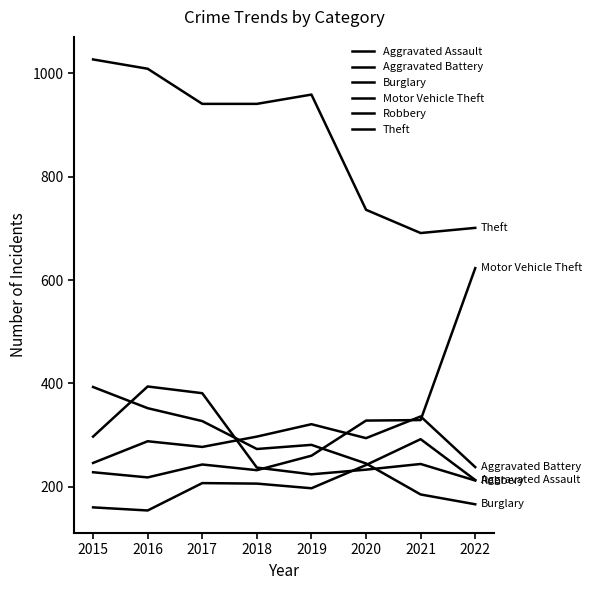

Rank the series at 2020 from highest to lowest value.

Theft, Motor Vehicle Theft, Aggravated Battery, Burglary, Aggravated Assault, Robbery